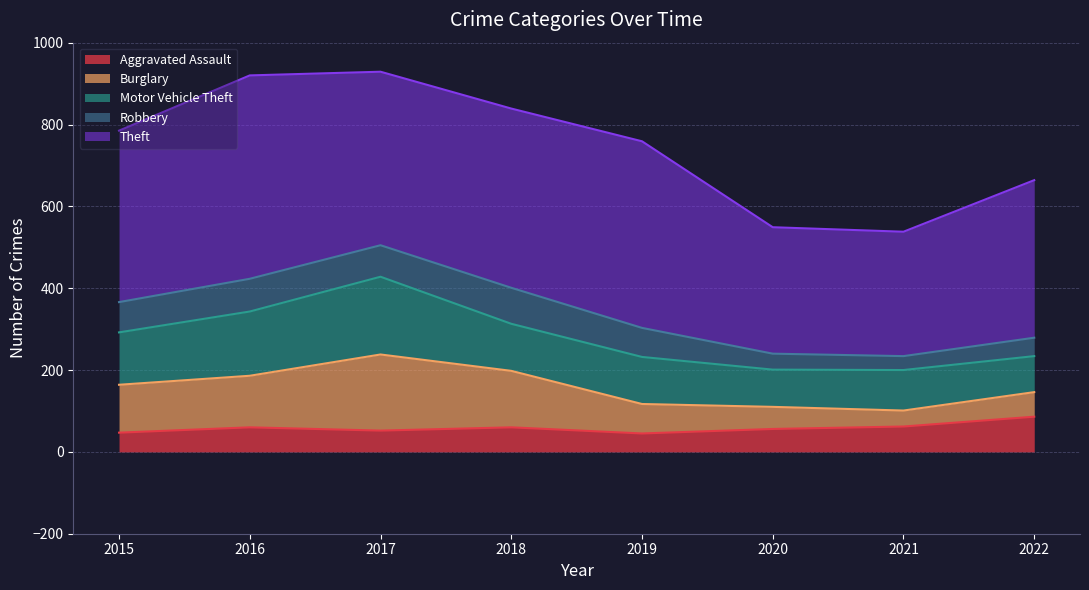

Which category has the lowest value across all series?

2021